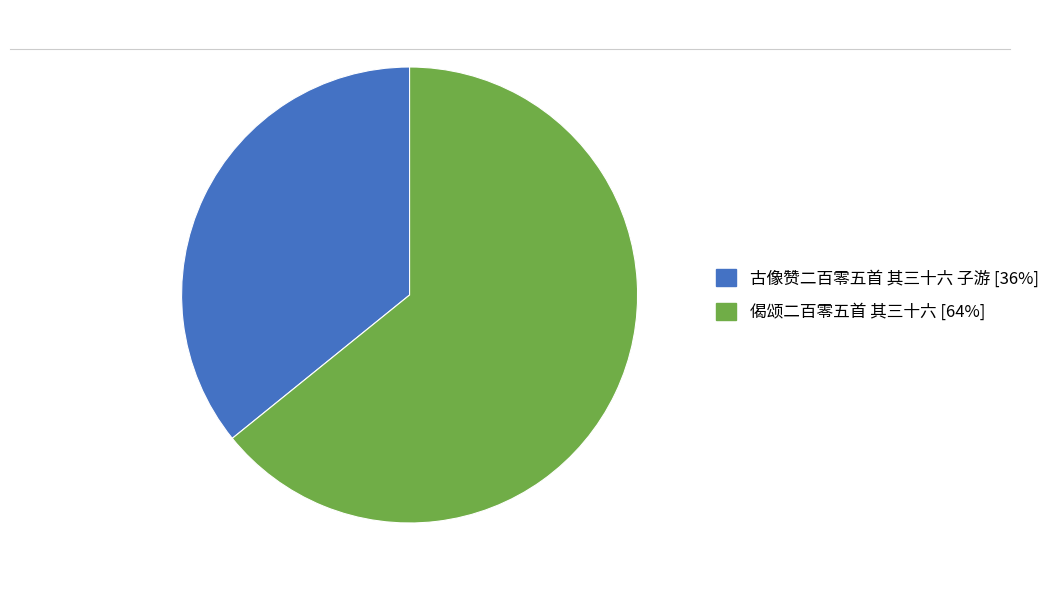

Is there a majority slice in this chart?

Yes